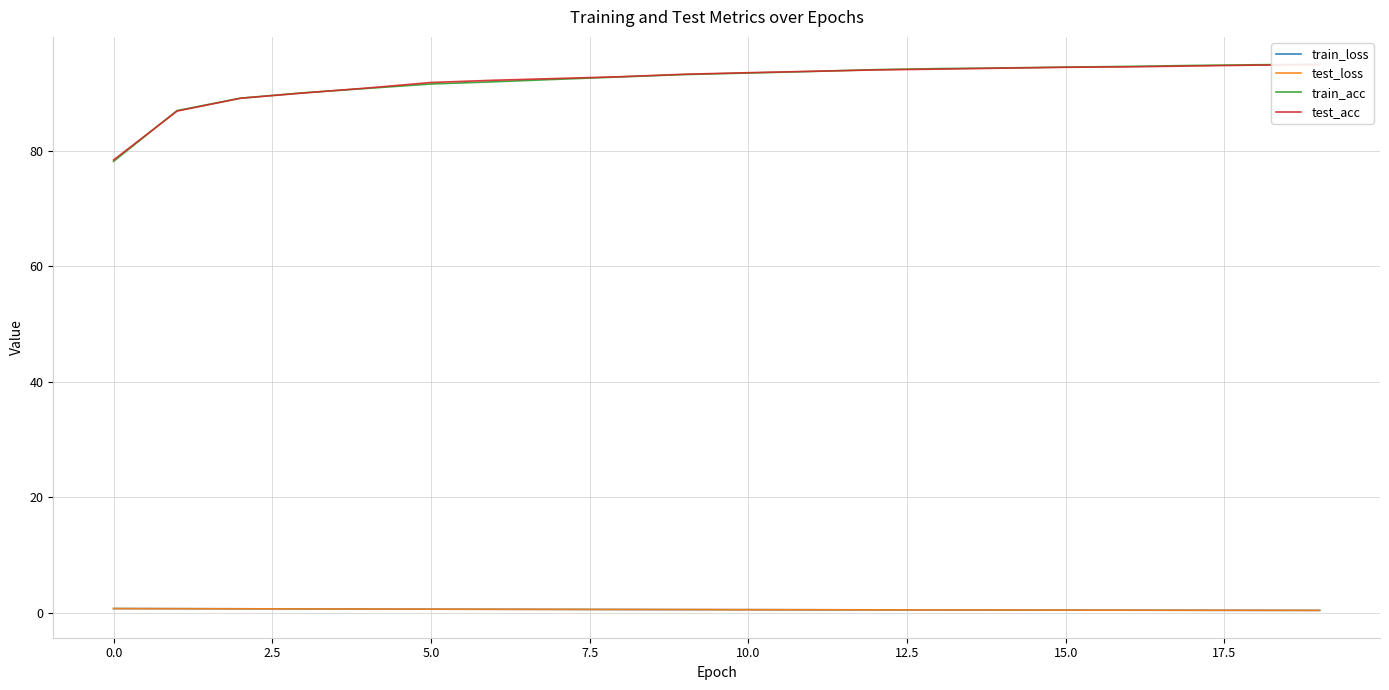

At how many categories does at least one series exceed 59?

20